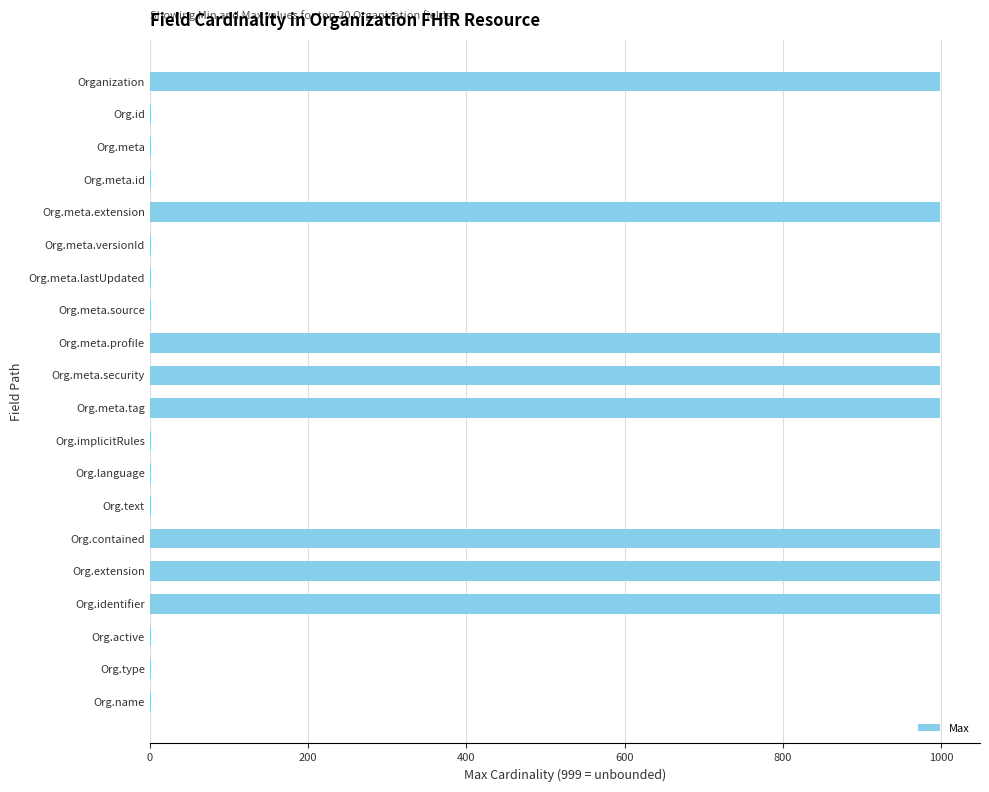

What is the maximum value shown in the chart?

999